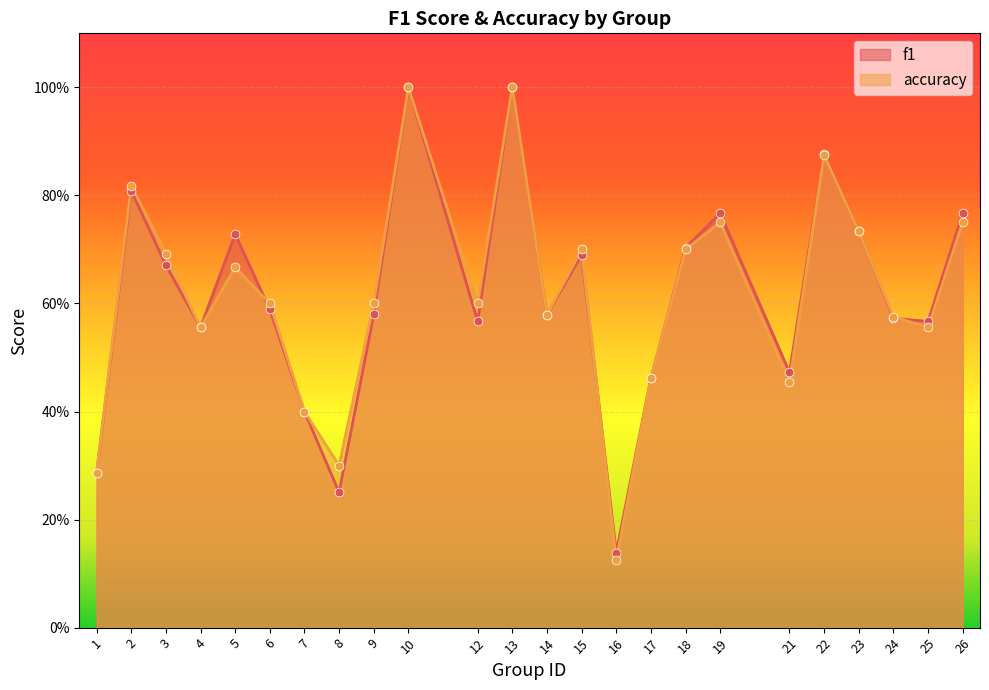

What are all the series names shown in the legend?

f1, accuracy